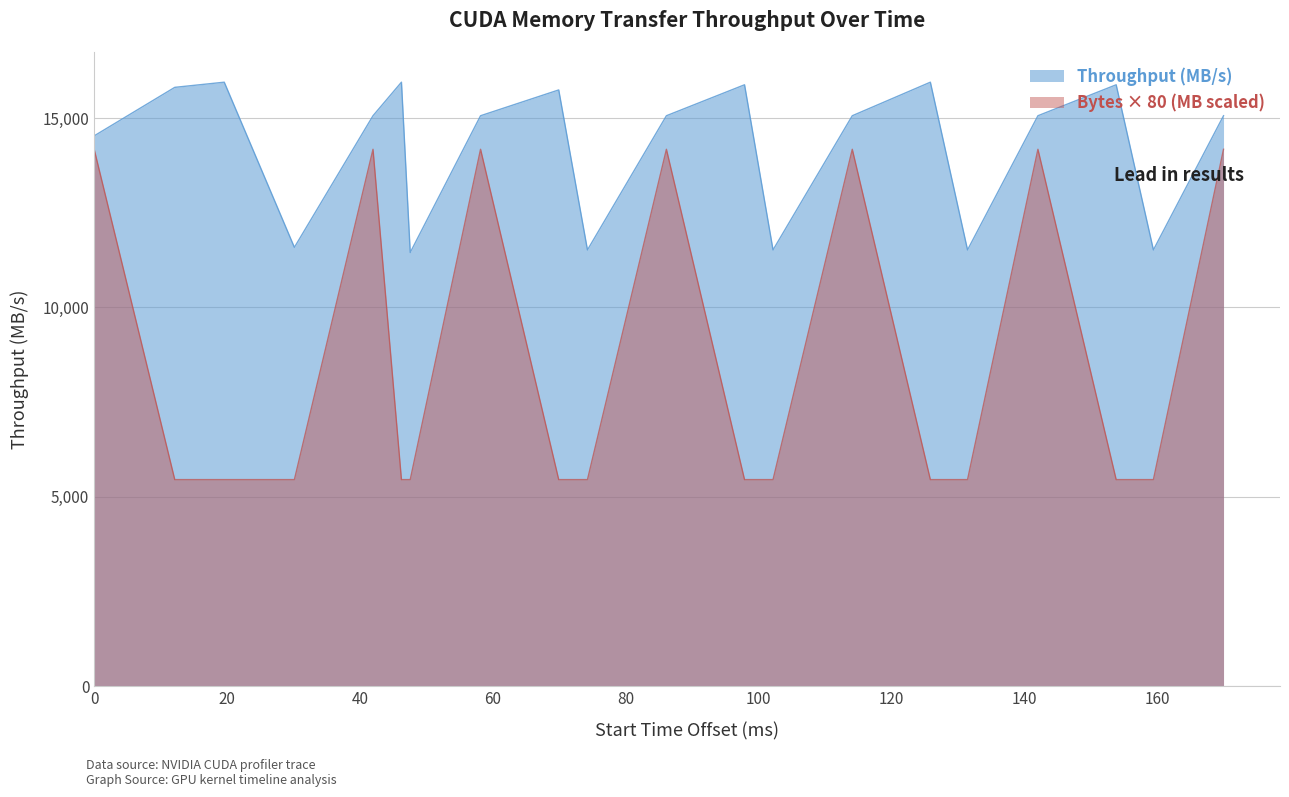

Which series has the largest total across all categories?

Throughput (MB/s)